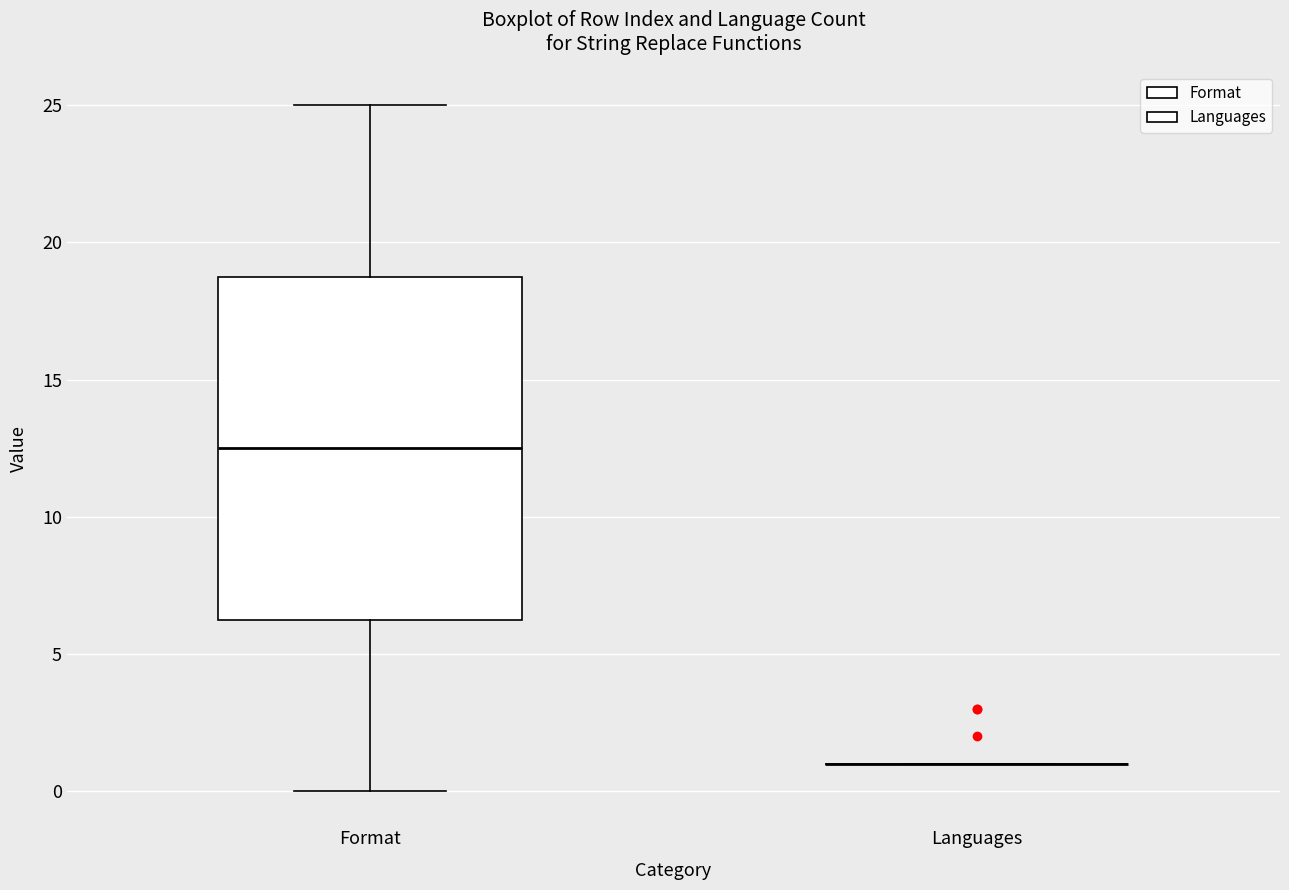

Reading left to right, transcribe this box plot: for each box, give where its median line is, the range the box spans, and where its two whiskers end, as read against the y-axis. The values are not printed on the chart, so give them approximately, as read against the axis.

Format: median 12.5, box 6.5 to 19.0, whiskers 0.0 to 25.0
Languages: box collapsed to a line at 1.0, whiskers 1.0 to 1.0